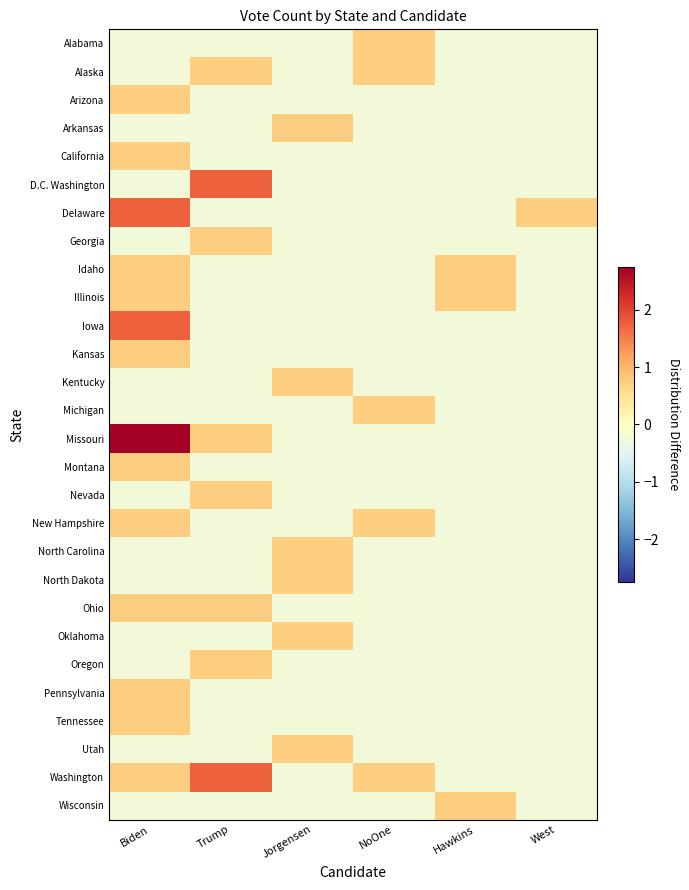

Which series has the largest total across all categories?

Missouri